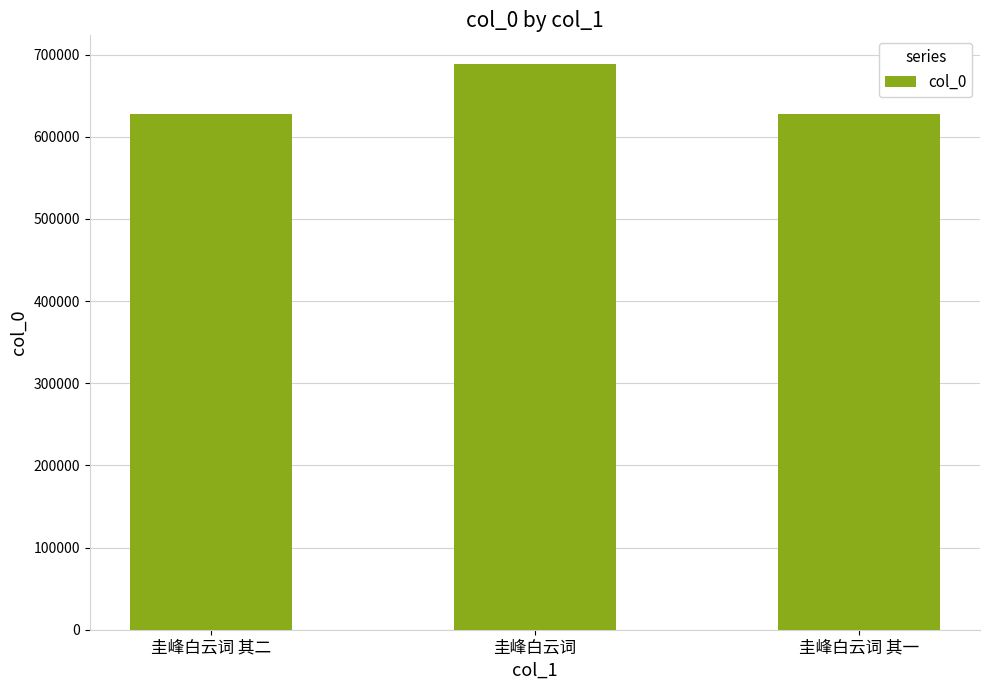

Does the chart contain stacked bars?

No